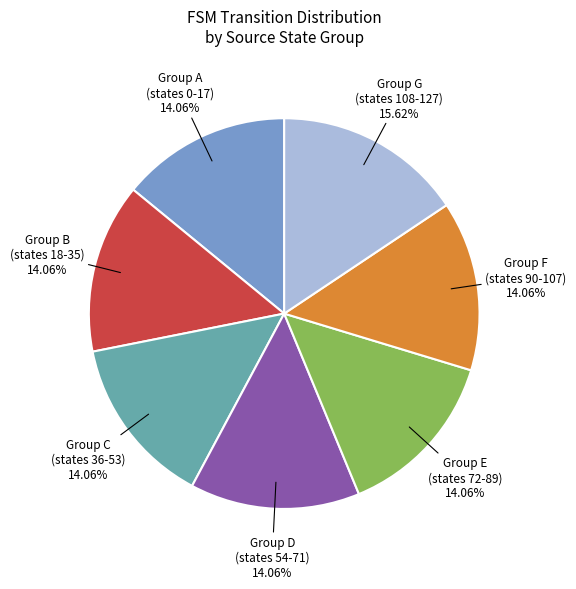

Does any single category account for the majority?

No